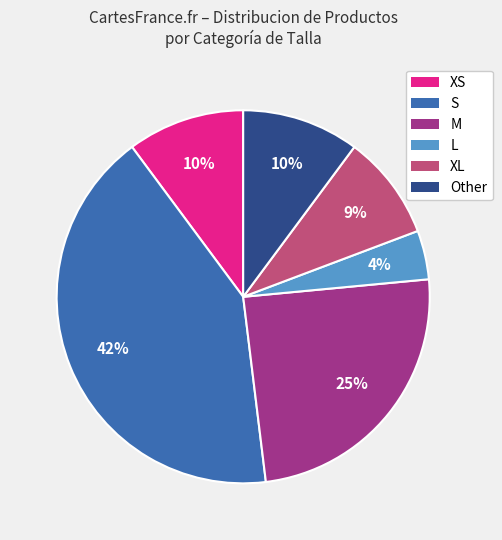

The Other slice represents 17% of the pie. True or false?

False